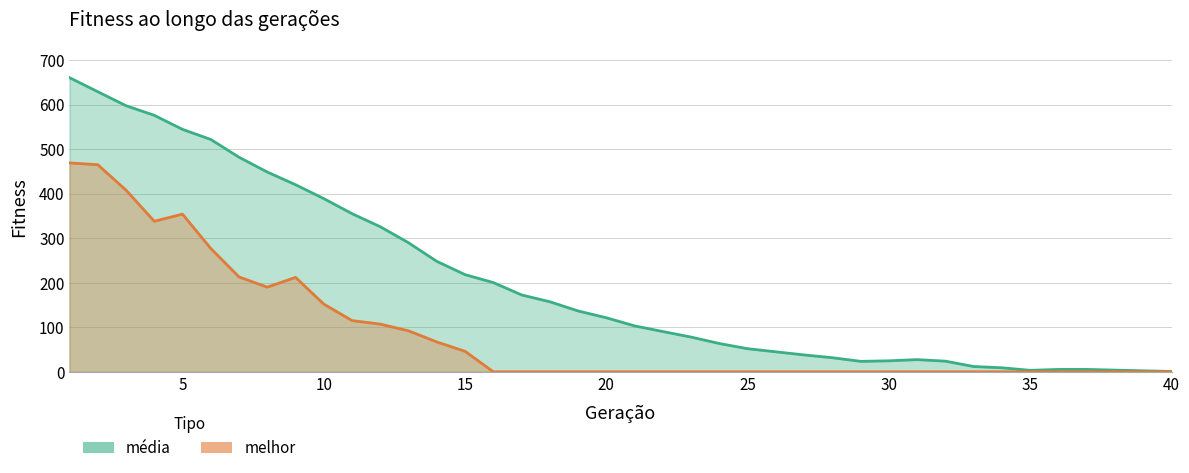

Is the value of media at 19 greater than the value of melhor at 3?

No